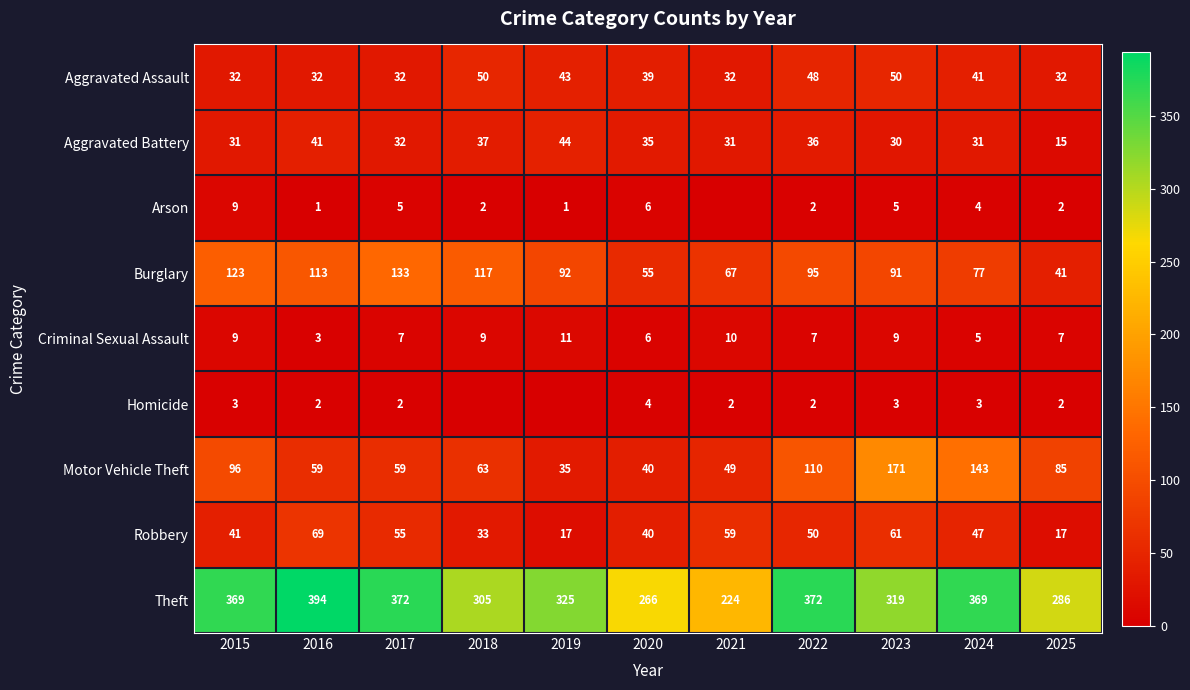

What is the difference between the highest and lowest values at 2016?

393